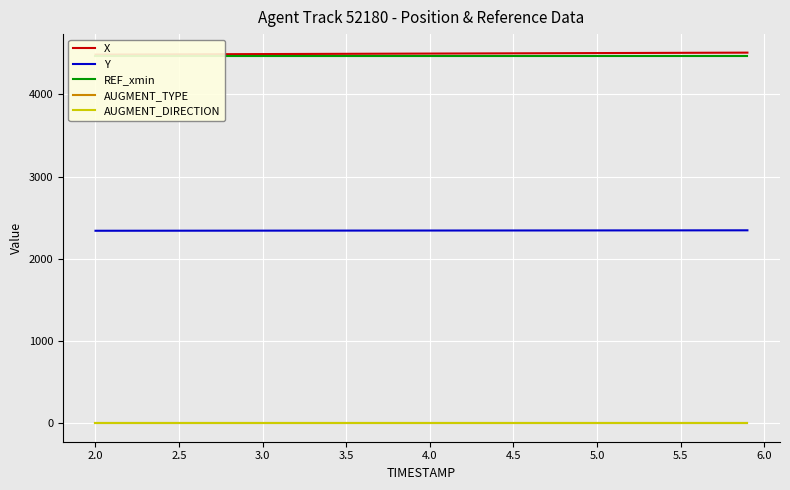

What is the highest value of the Y series?

2346.3